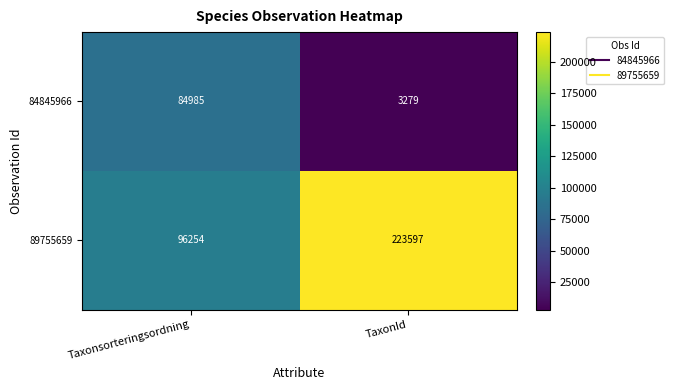

What is the spread (max minus min) of values at TaxonId?

220318